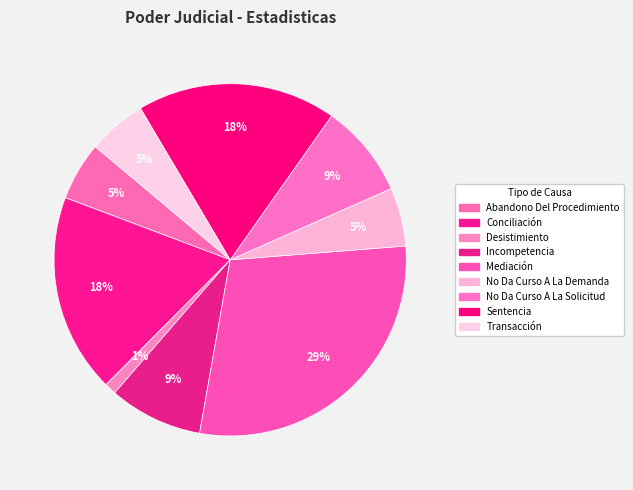

How many segments does this pie chart have?

9